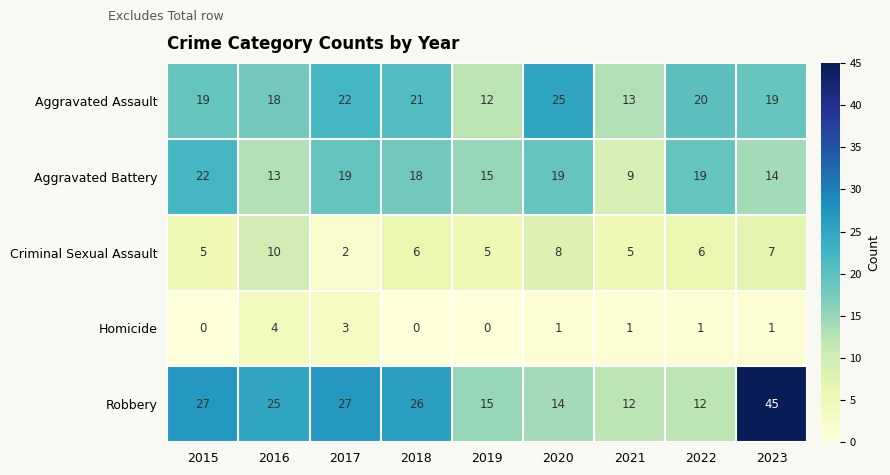

What is the difference between the maximum and minimum values in the Criminal Sexual Assault series?

8